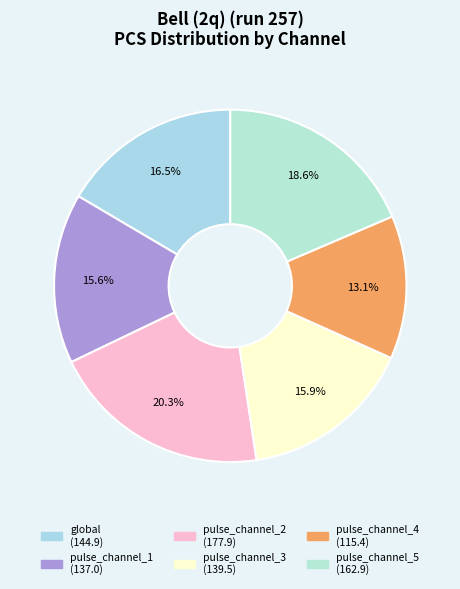

Count the number of slices in the pie.

6